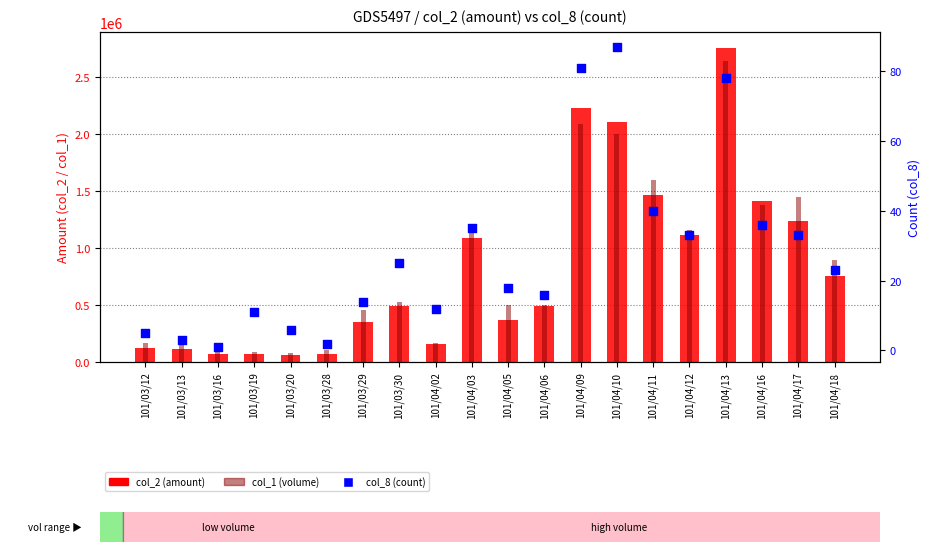

What is the total value across all series at 101/04/18?

1646293